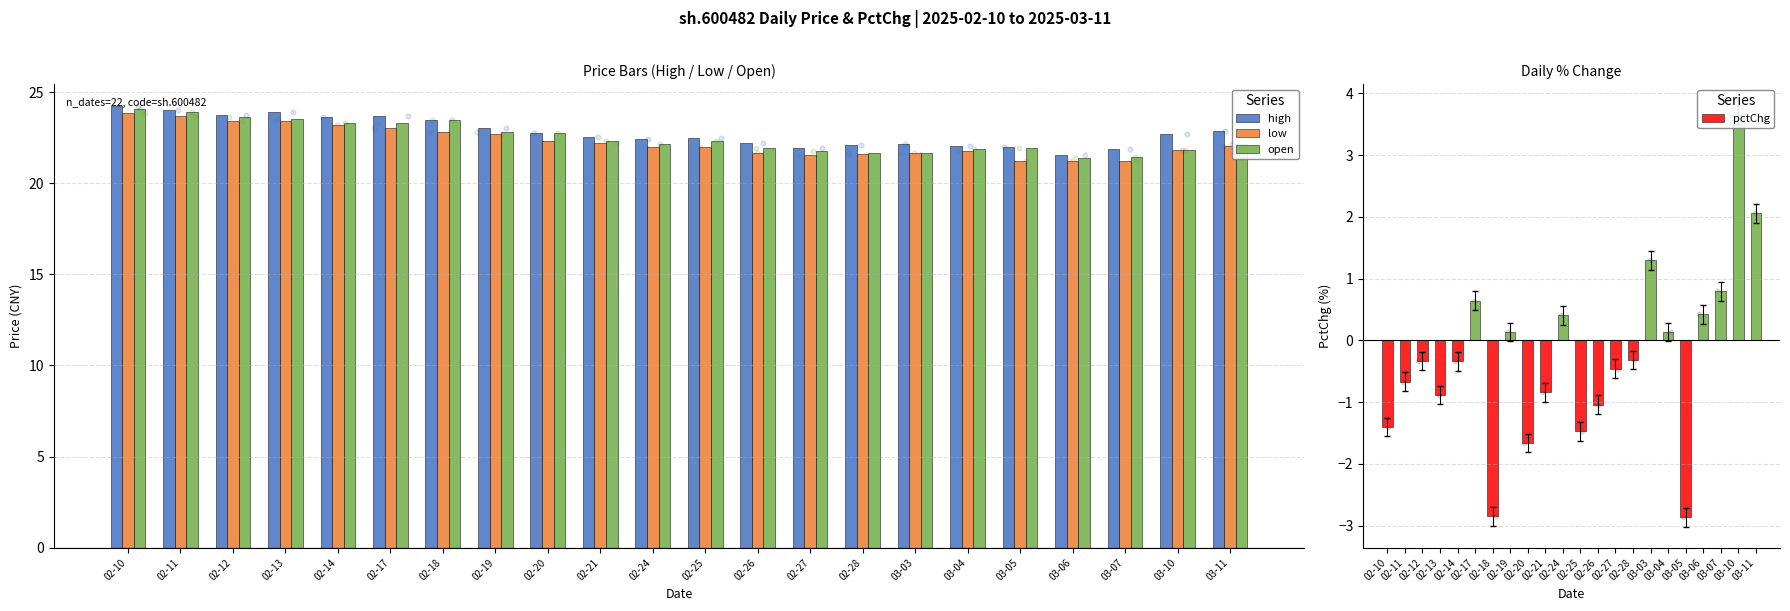

What is the total value across all series at 02-18?

66.9